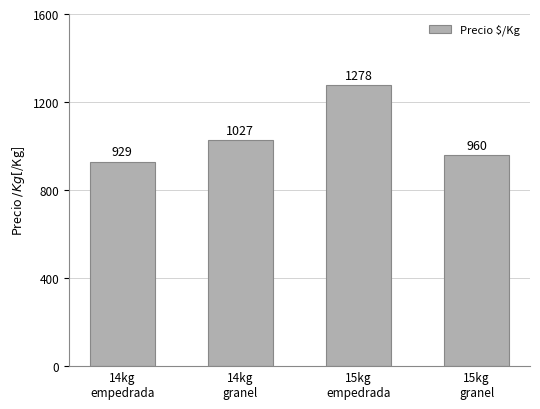

What position from the left is 14kg
empedrada?

1